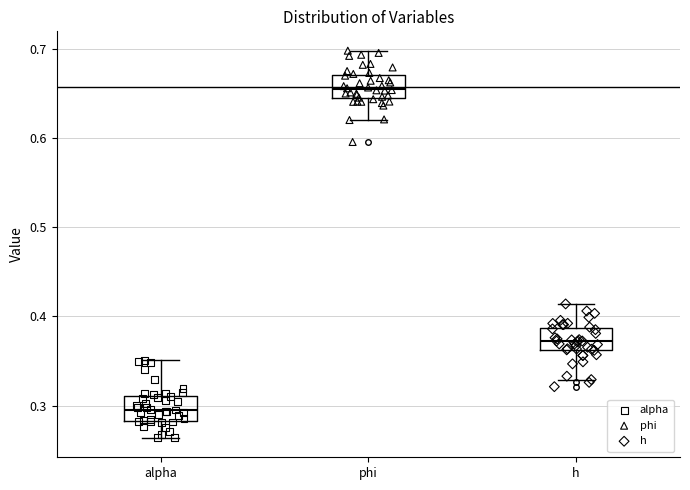

Where does the upper whisker of the box for phi end on the y-axis? The values are not printed on the chart, so give them approximately, as read against the axis.

0.70